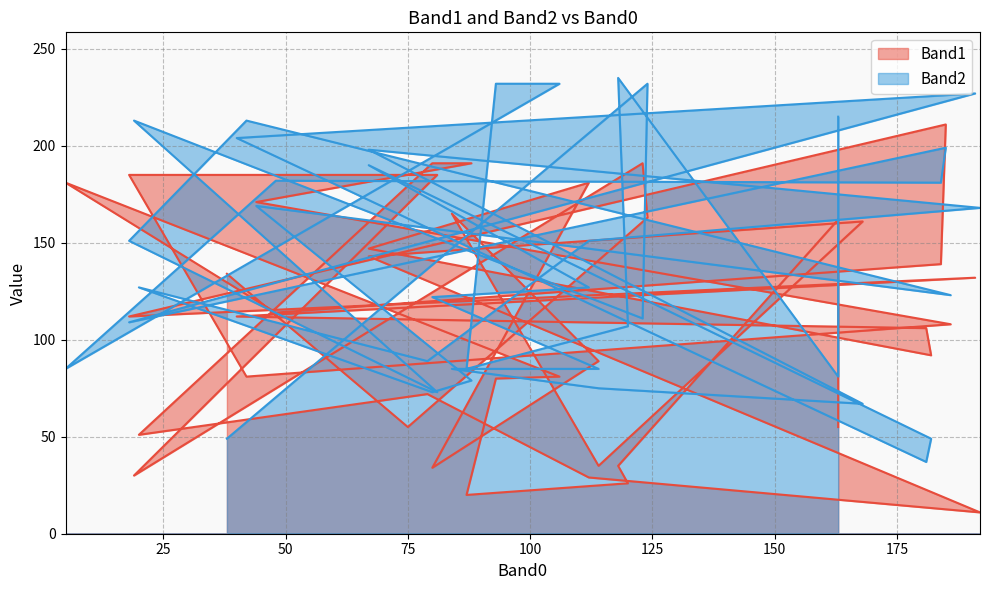

Rank the series at 84 from highest to lowest value.

Band1, Band2